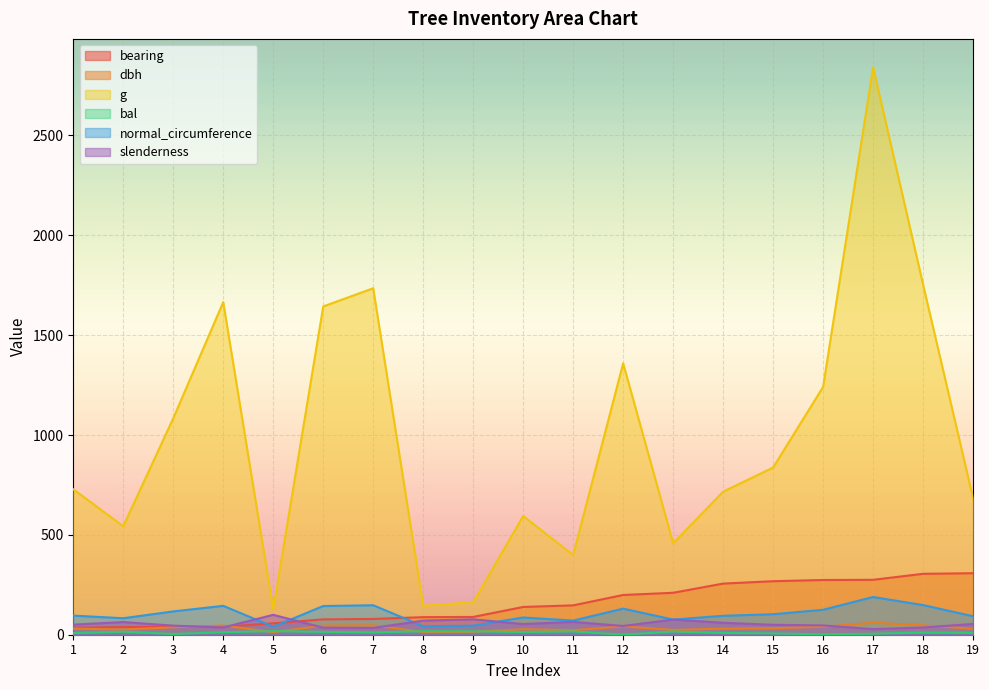

Which label corresponds to the largest value in the chart?

17